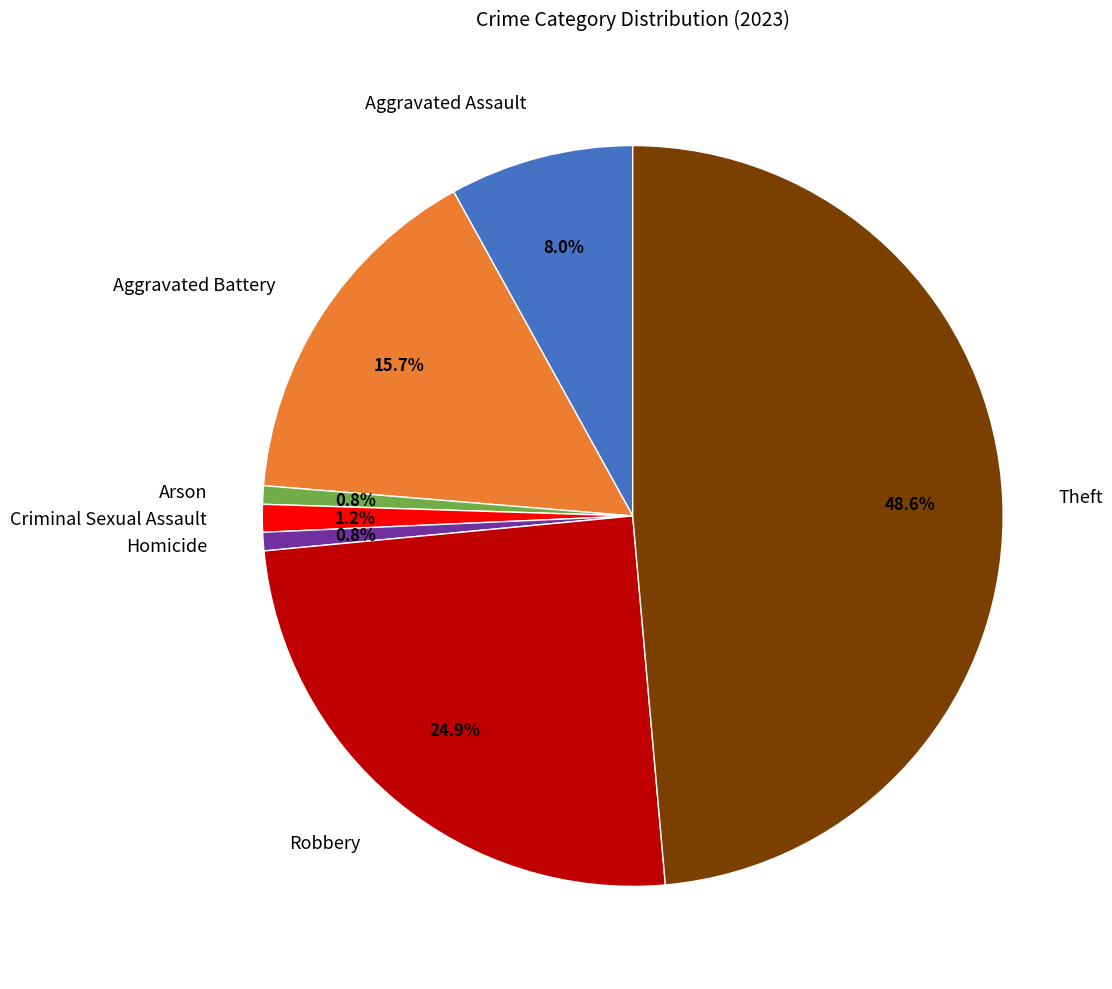

What is the largest slice in the pie chart?

Theft